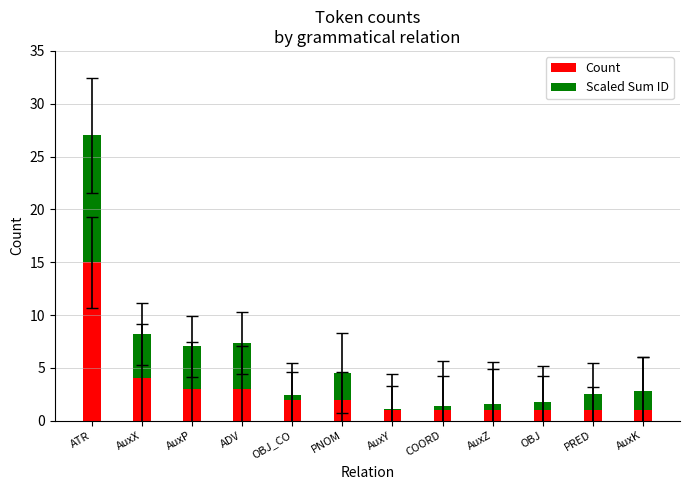

What are all the series names shown in the legend?

Count, Scaled Sum ID